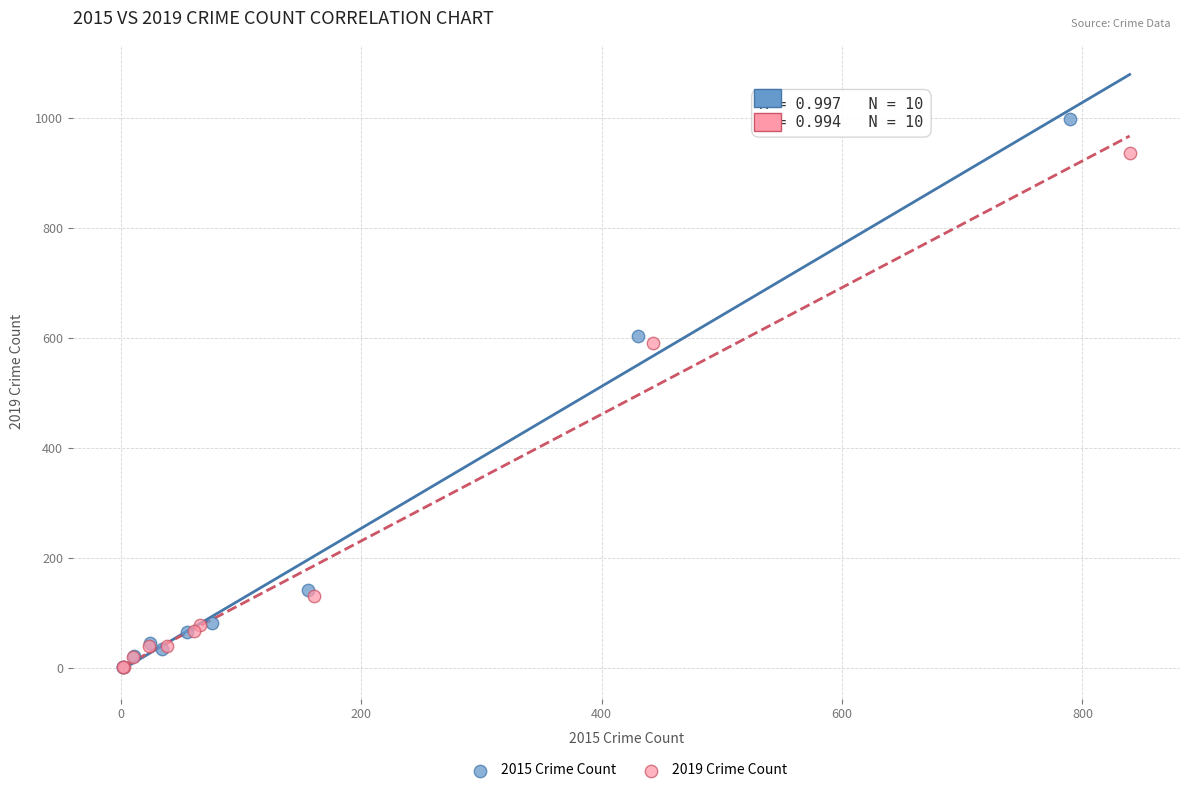

Which series has the largest Y range (max minus min)?

2015 Crime Count